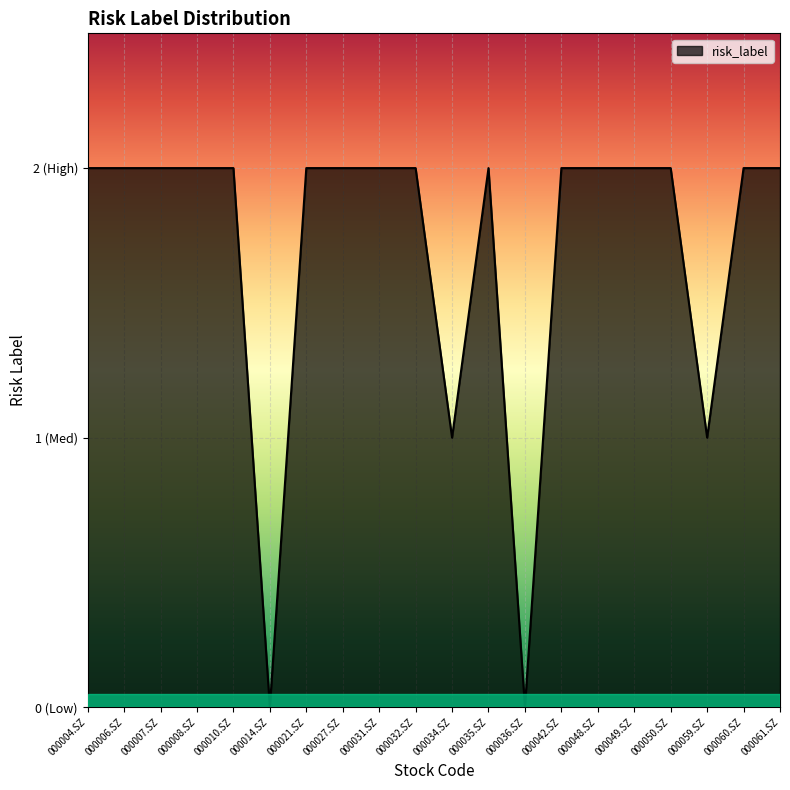

What is the value of the 16th point from the left?

2